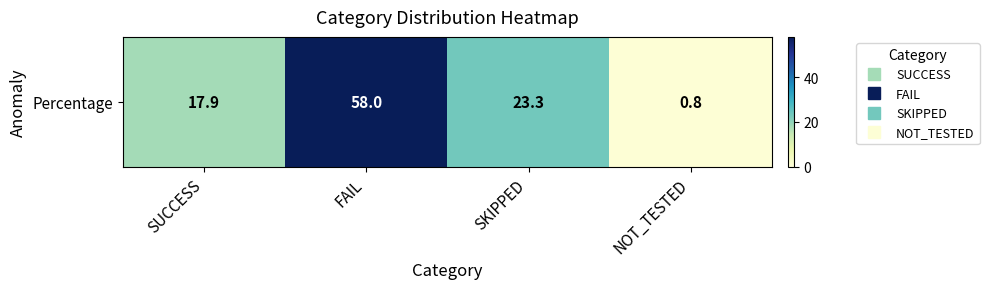

Between NOT_TESTED and SUCCESS, which is larger?

SUCCESS